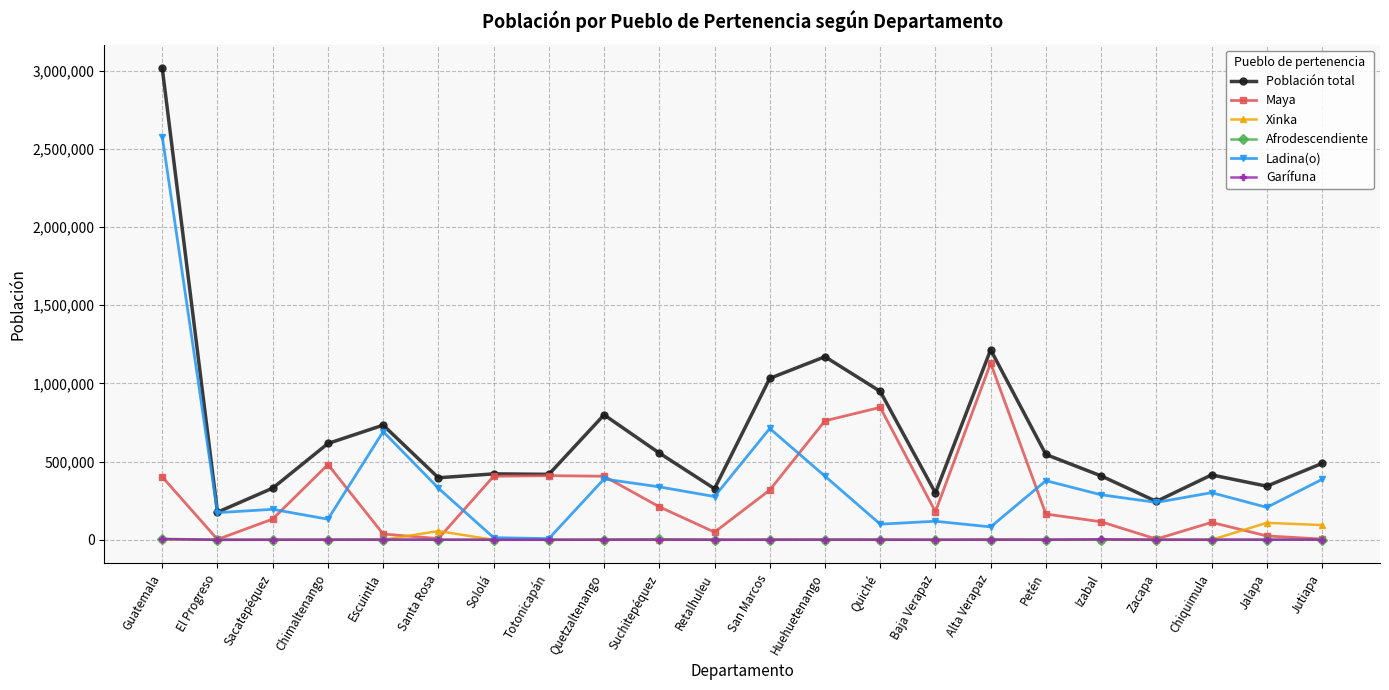

True or false: Xinka has more than 2 interior local peaks.

True